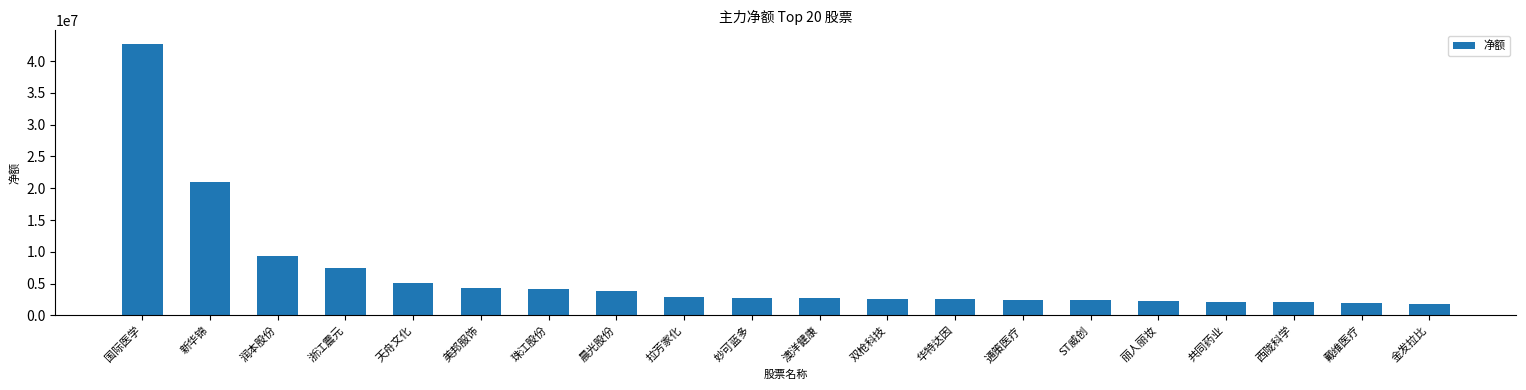

What is the average value?

6325786